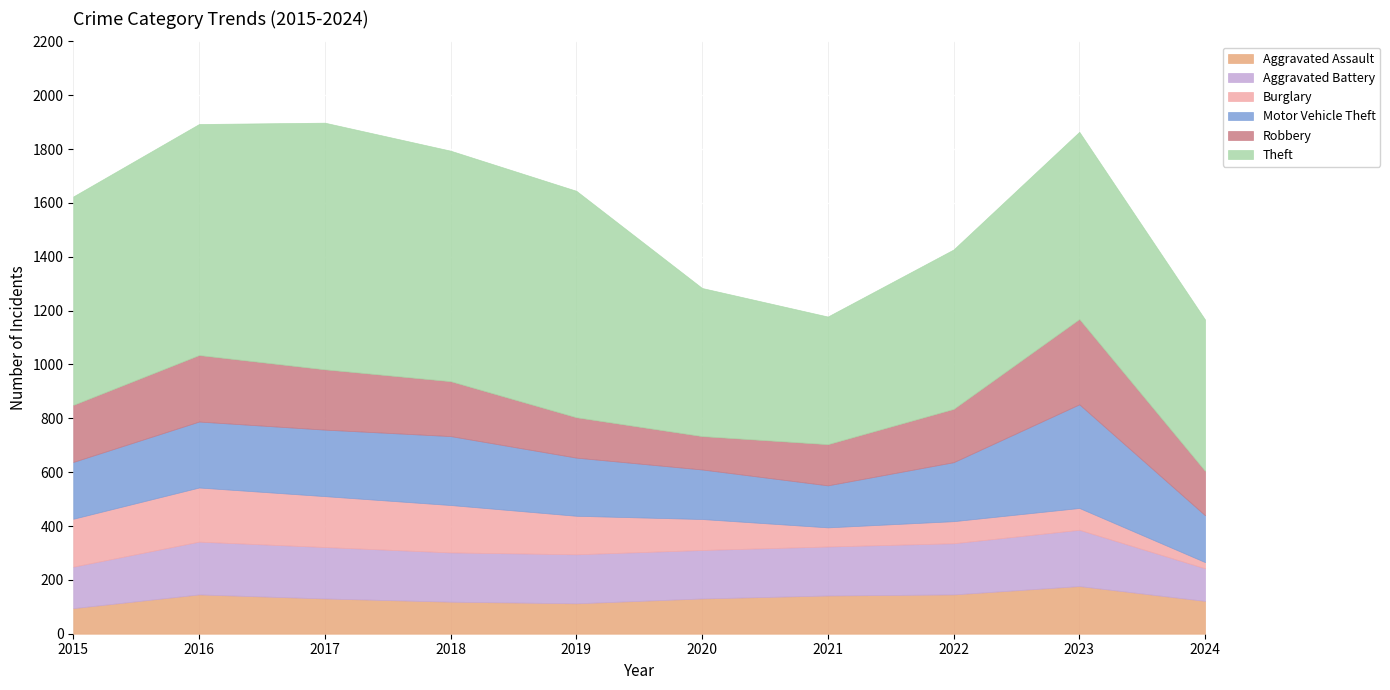

How many values in the Theft series are below 774?

5